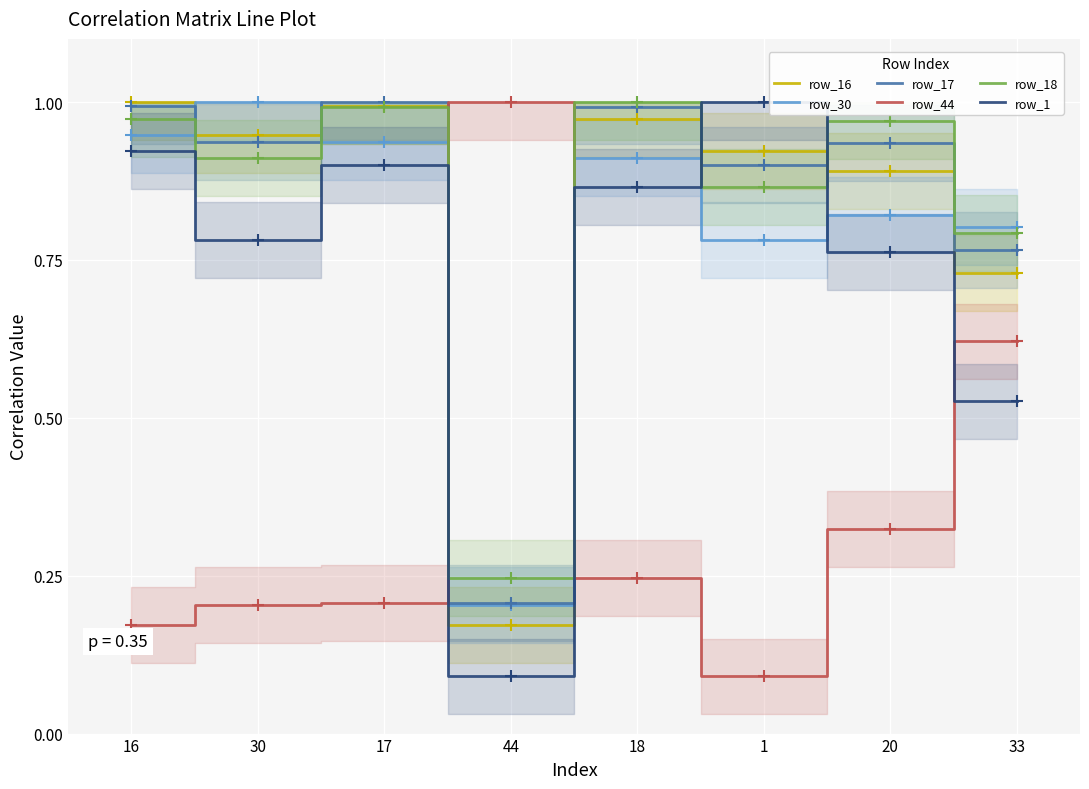

What is the sum of the row_17 values at 20 and 18?

1.9